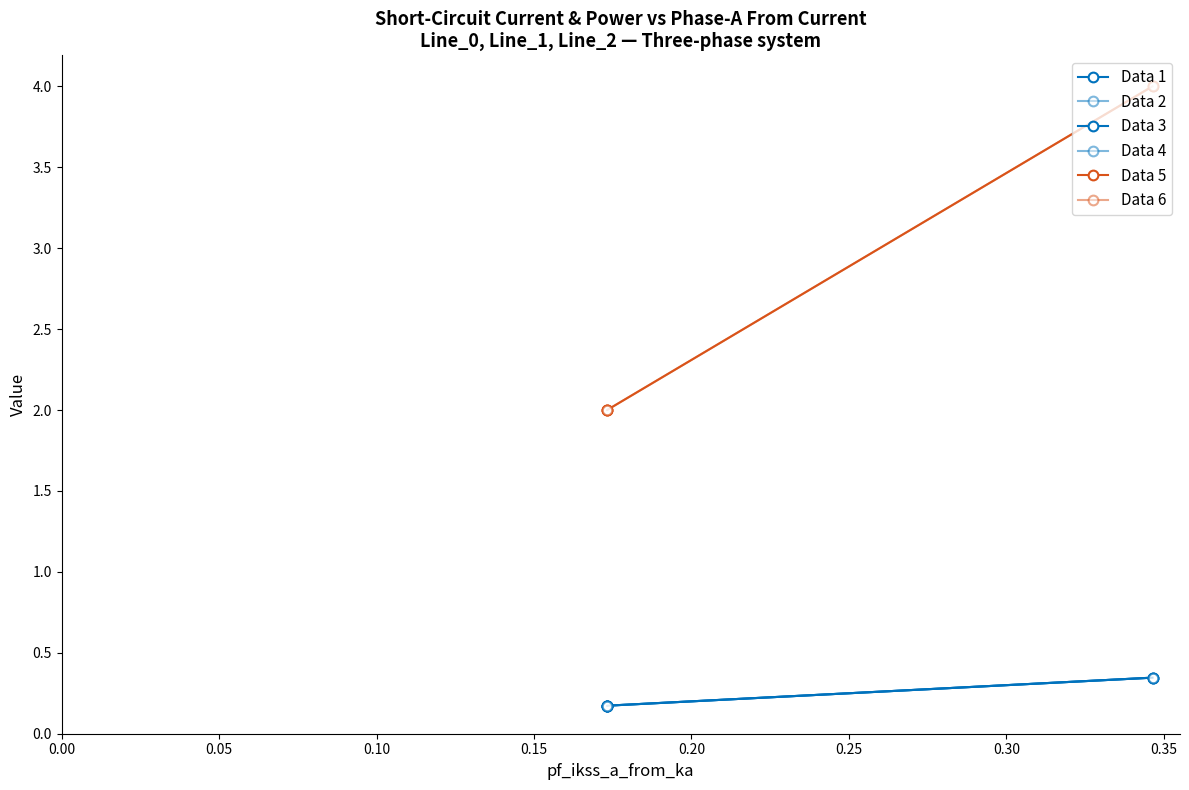

Rank the series by their maximum value, from highest to lowest.

Data 6, Data 5, Data 4, Data 2, Data 3, Data 1